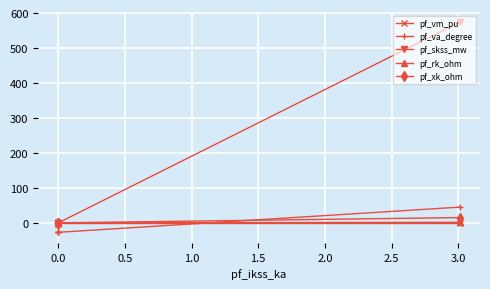

What is the sum of all pf_skss_mw values?

574.0